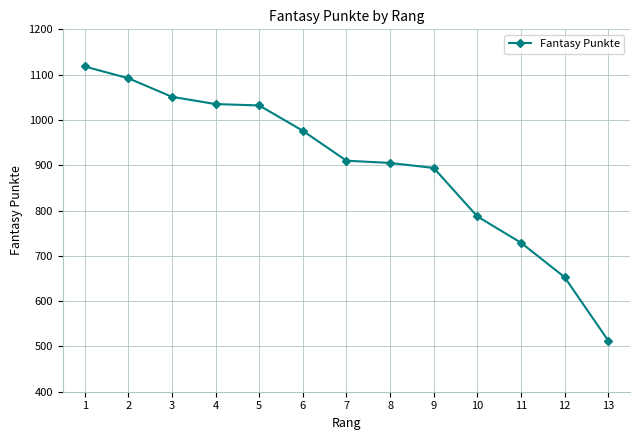

Is it true that the value at 3 is 352?

False